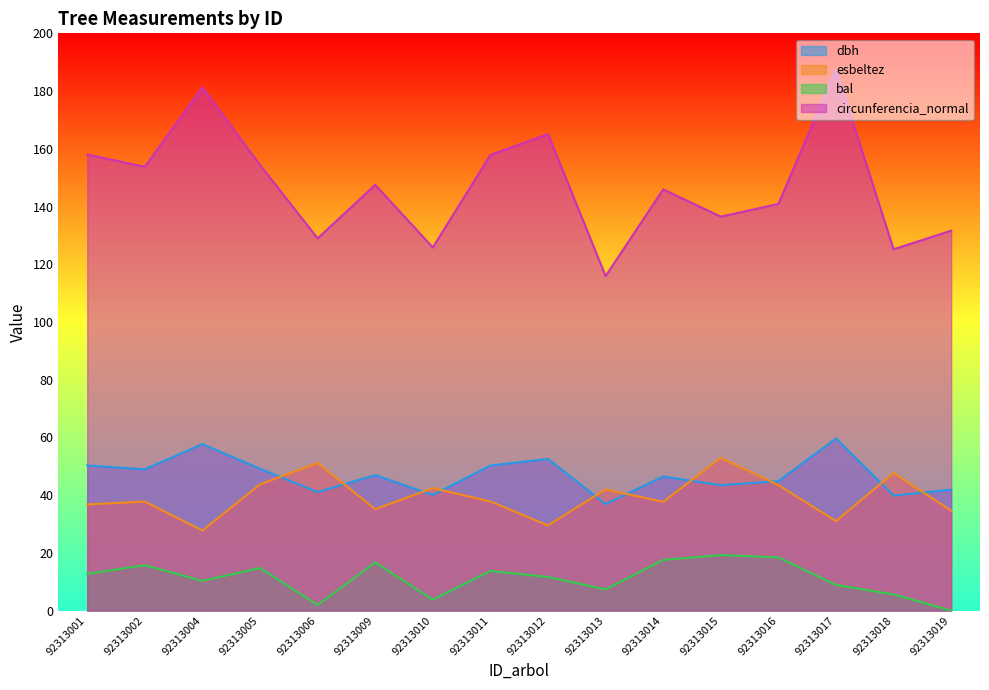

Which series has the largest total across all categories?

circunferencia_normal